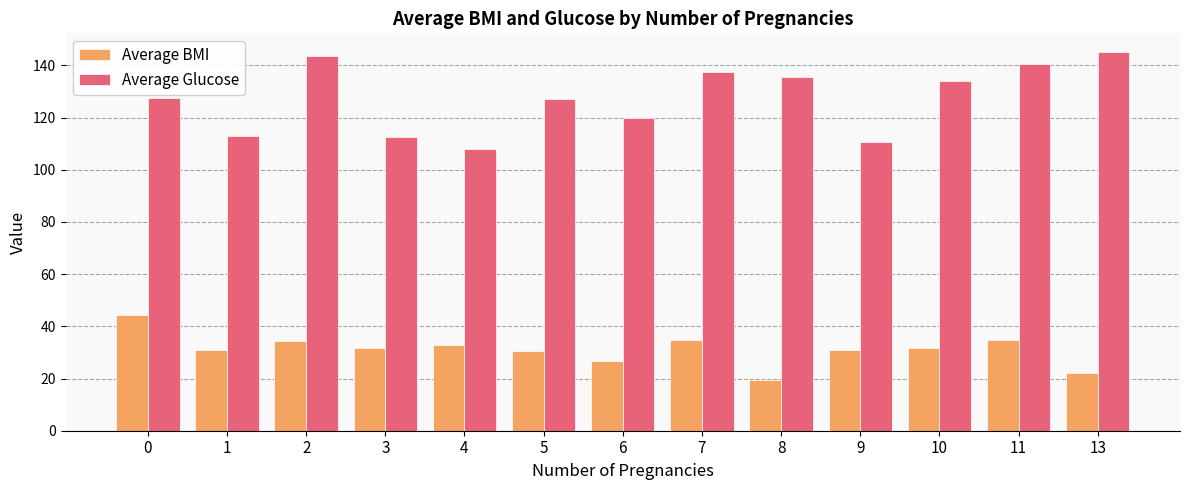

What are all the series names shown in the legend?

Average BMI, Average Glucose